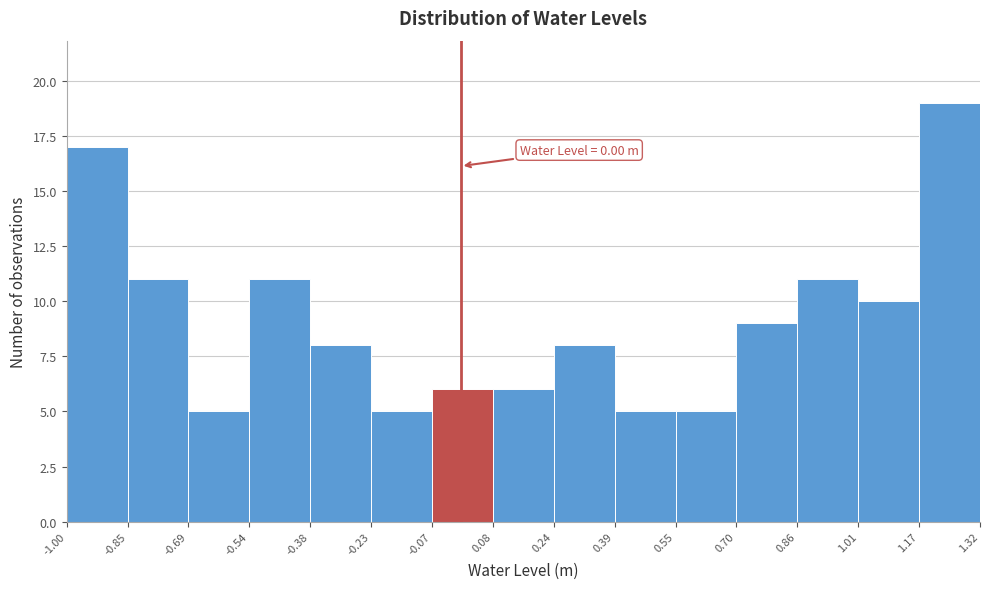

Over which range of the x-axis is the bar tallest?

1.17 to 1.32